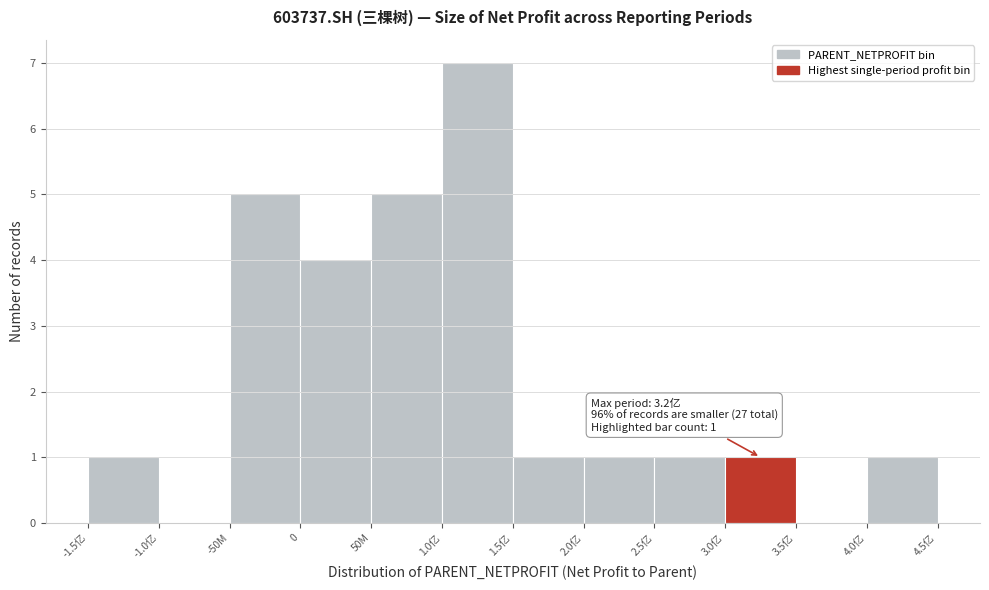

Reading left to right, list all the values displayed in this chart.

-1.5亿=1	-1.0亿=0	-50M=5	0=4	50M=5	1.0亿=7	1.5亿=1	2.0亿=1	2.5亿=1	3.0亿=1	3.5亿=0	4.0亿=1